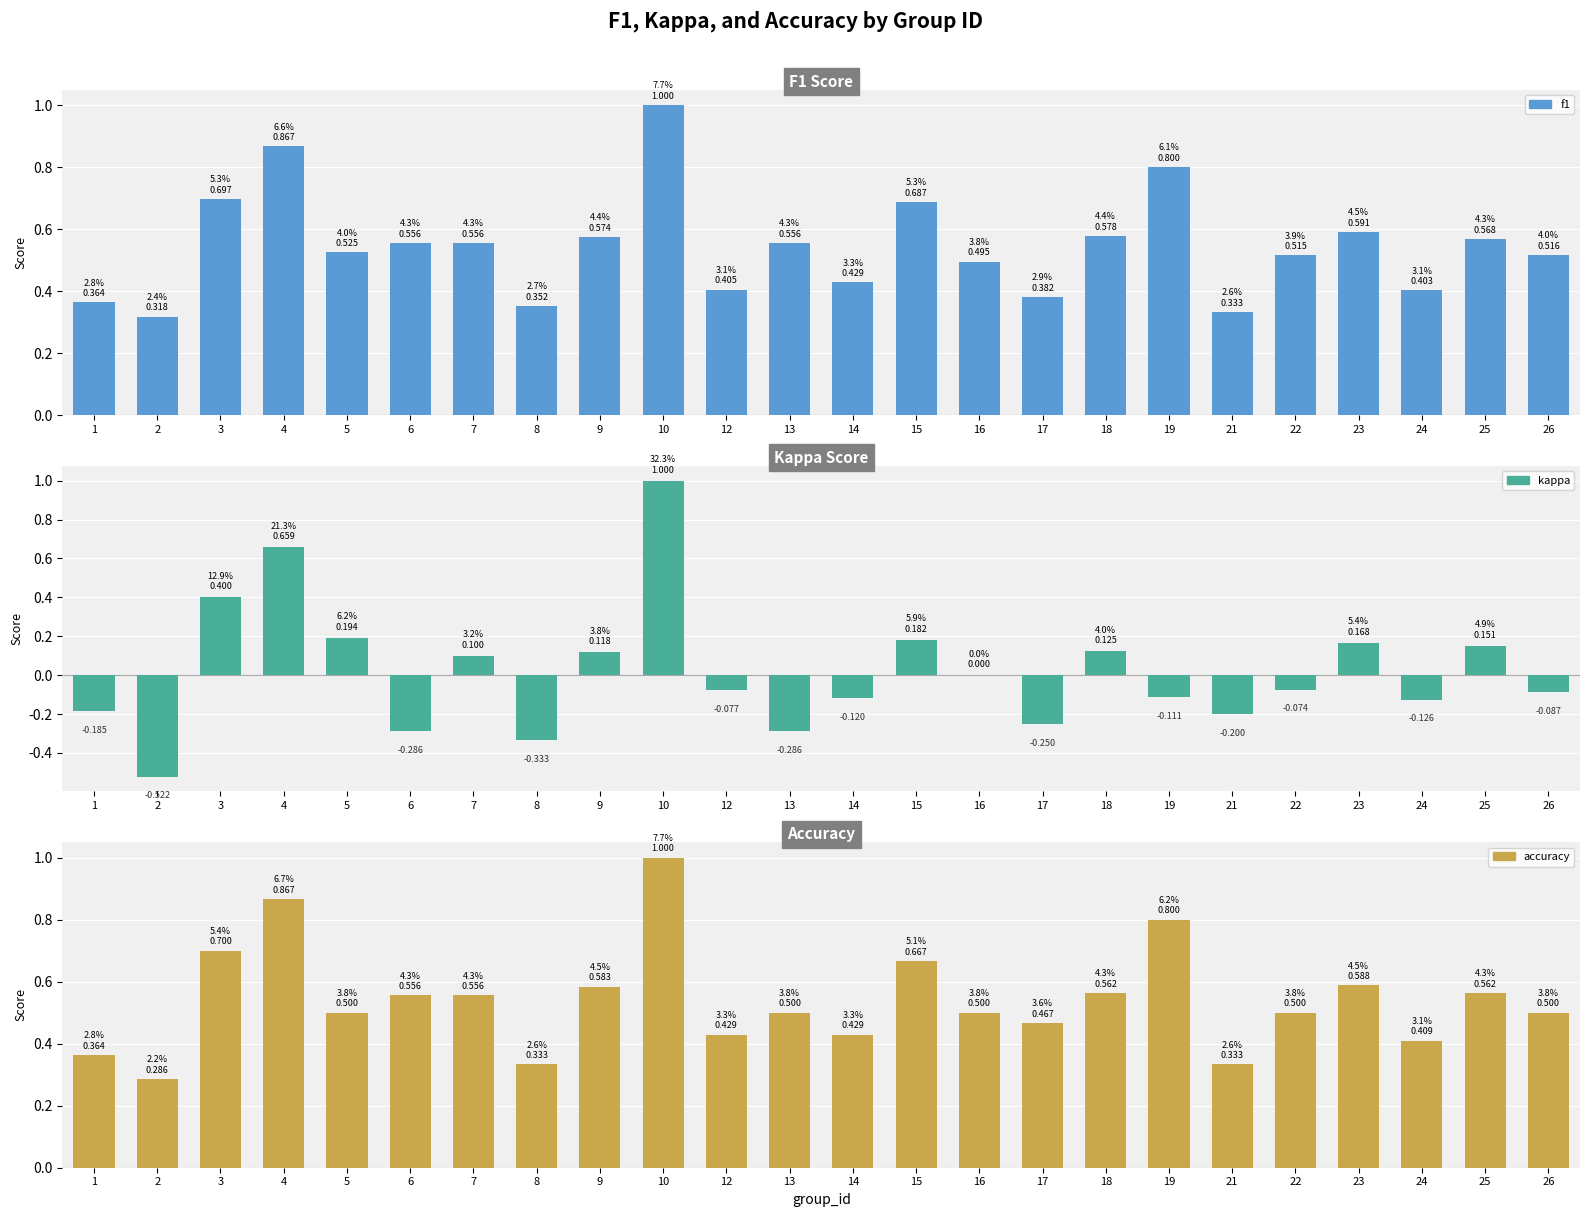

Which label corresponds to the largest value in the chart?

10